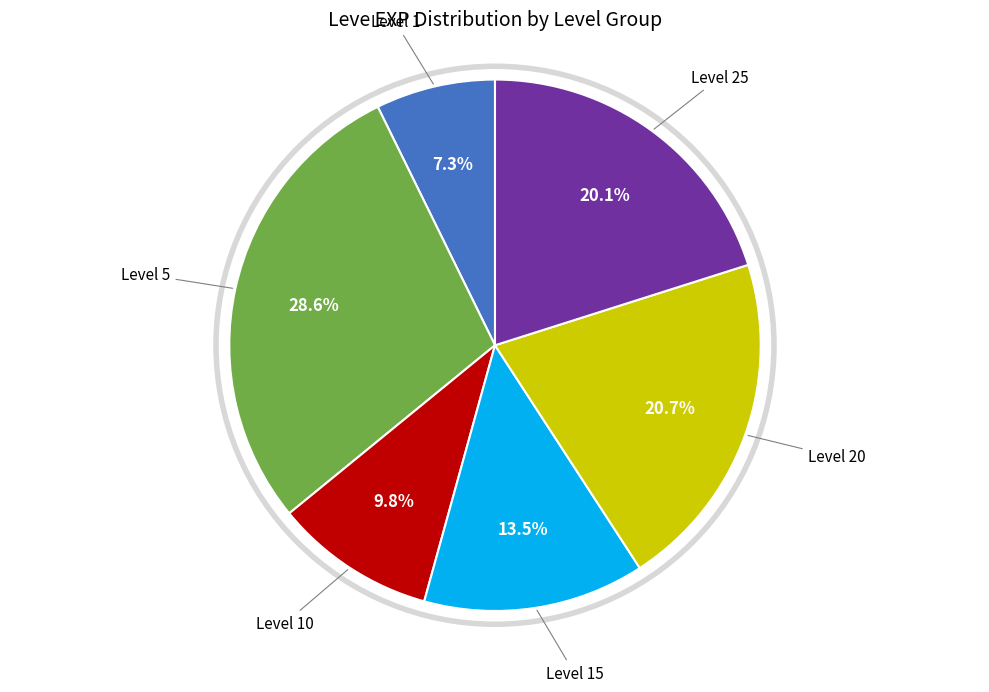

Does any single category account for the majority?

No